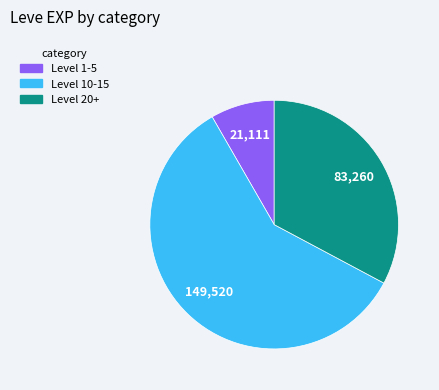

Is there any slice that represents more than half of the pie?

Yes